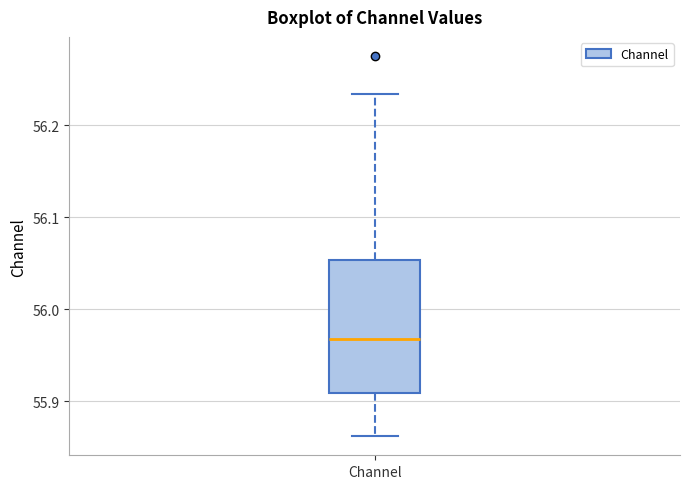

Transcribe this box plot: give where the median line is, the range the box spans, and where the two whiskers end, as read against the y-axis. The values are not printed on the chart, so give them approximately, as read against the axis.

median 55.97, box 55.91 to 56.05, whiskers 55.86 to 56.23